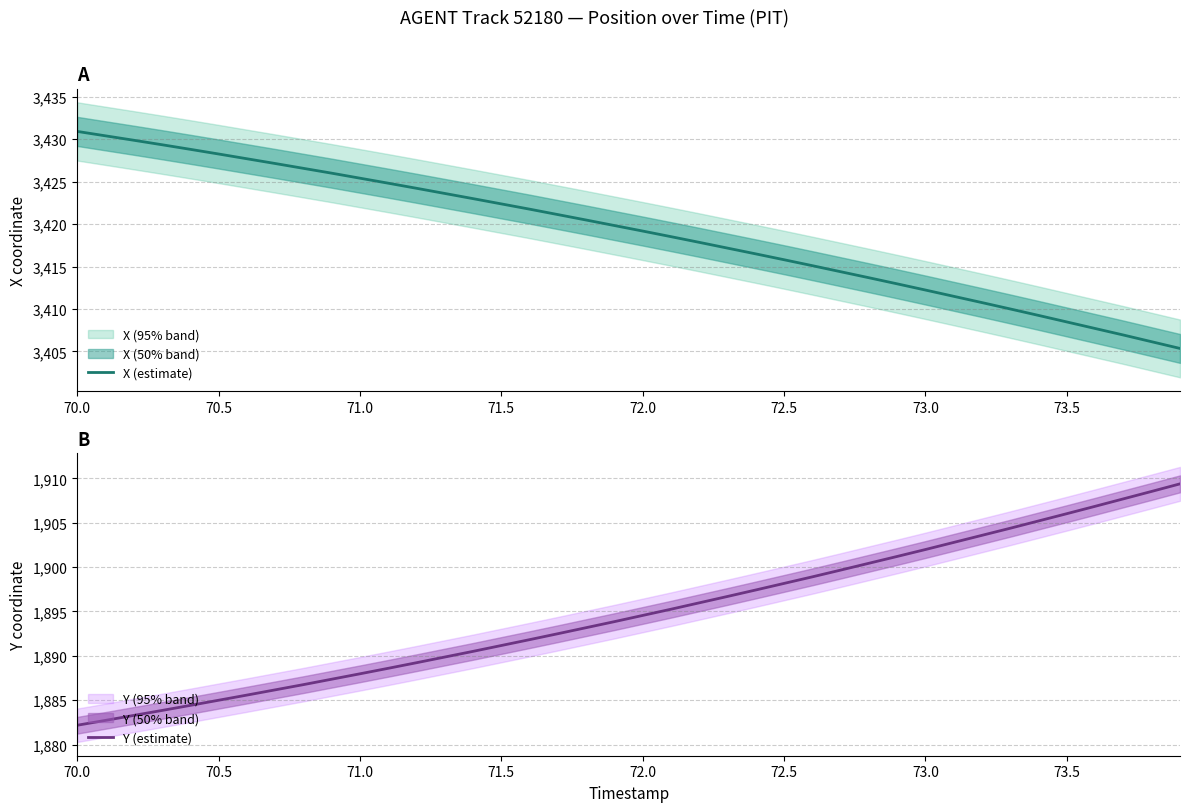

Is it true that X (estimate) equals 3415.8 at 72.5?

True